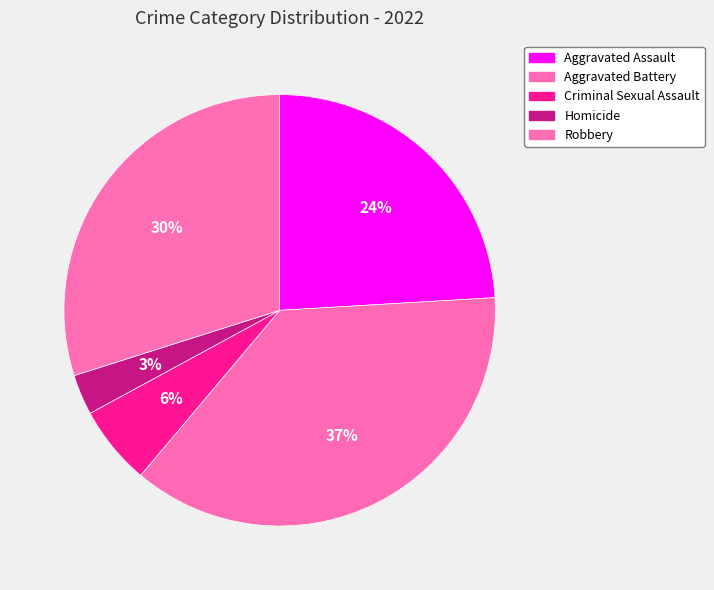

How many slices are in this pie chart?

5